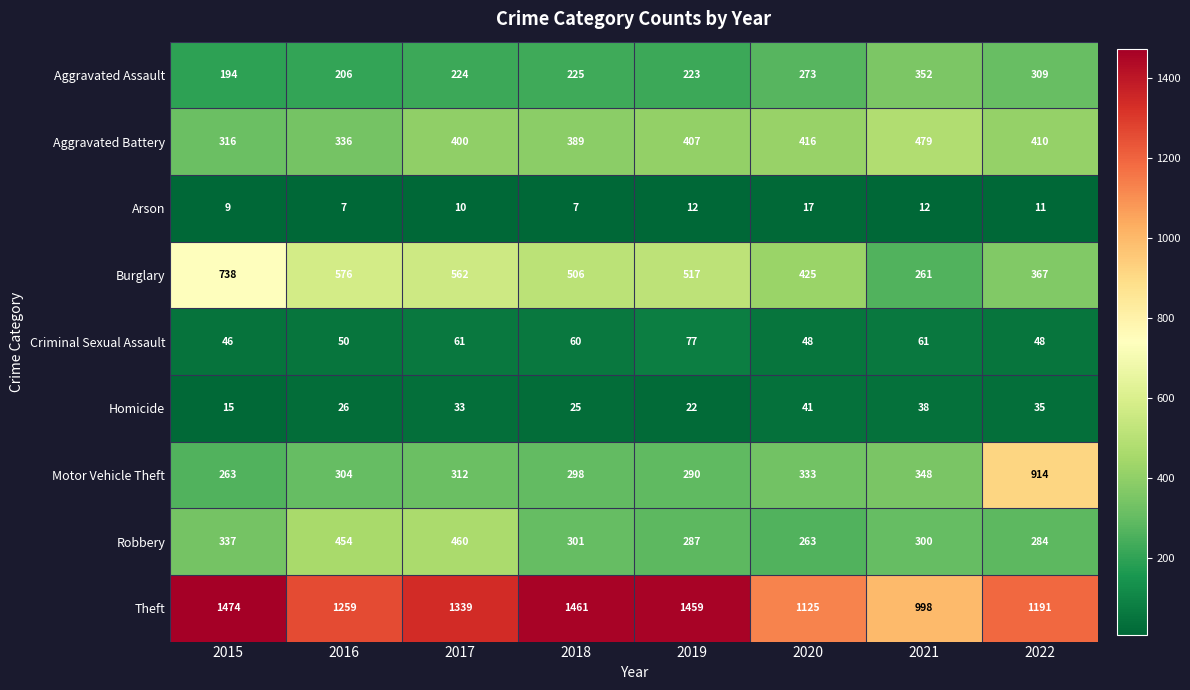

At which label does Theft reach its minimum?

2021